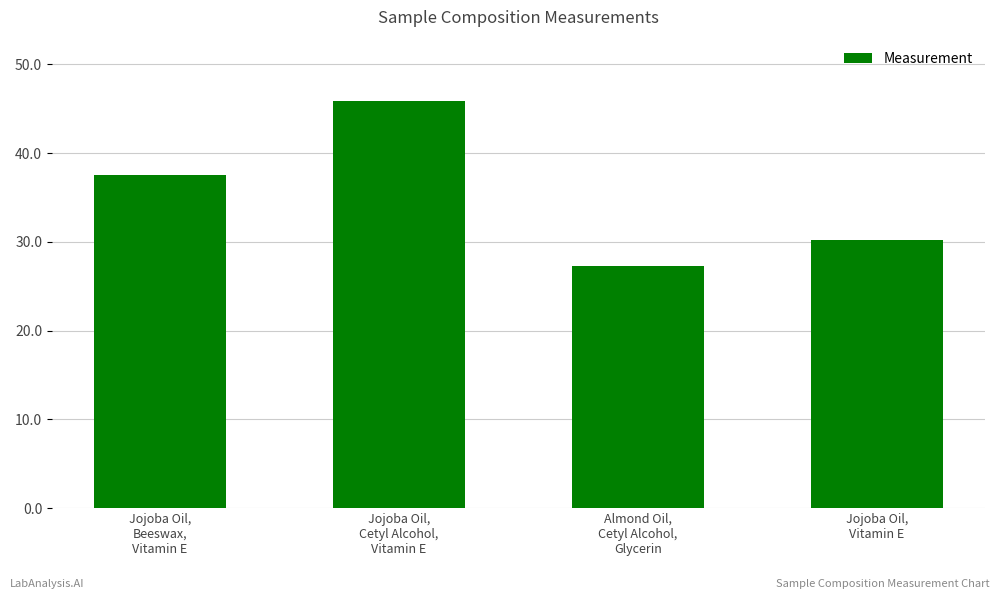

Are the bars grouped side by side (vs. stacked)?

No